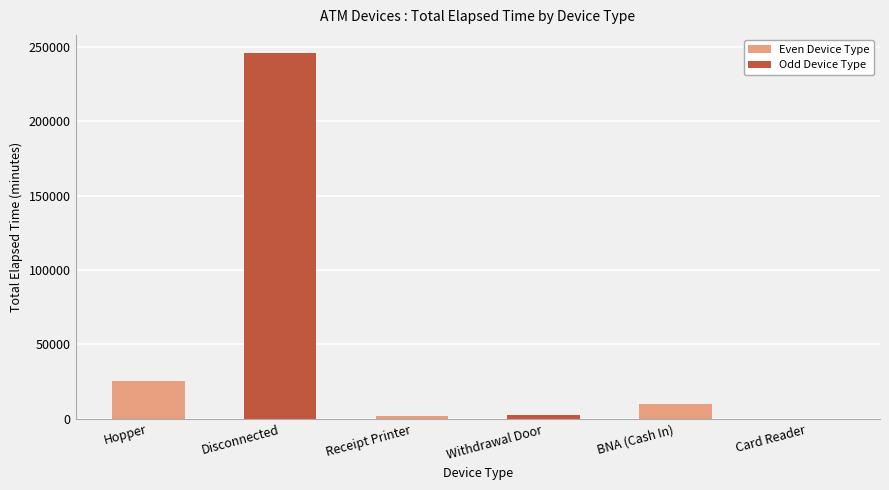

What is the maximum value shown in the chart?

245895